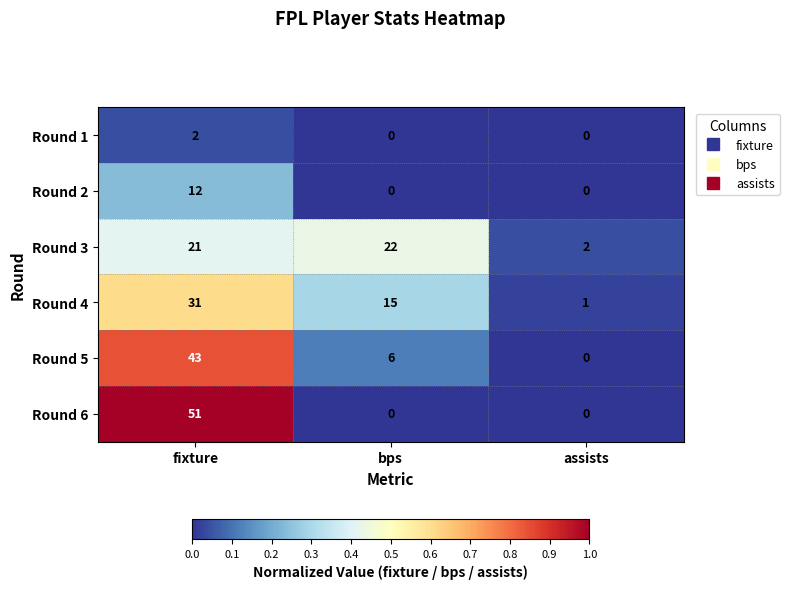

Between fixture and assists, which series saw the biggest shift?

Round 6